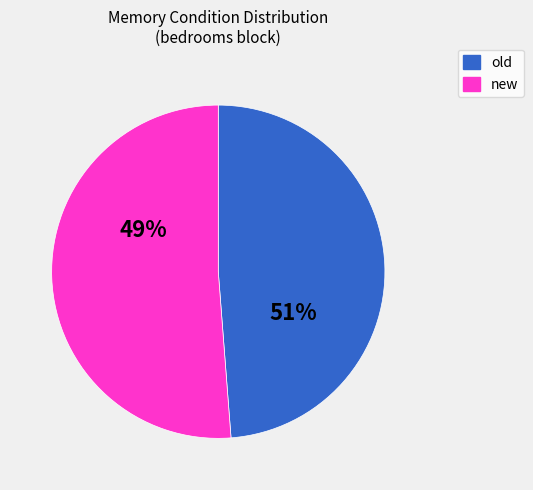

How many slices are in this pie chart?

2